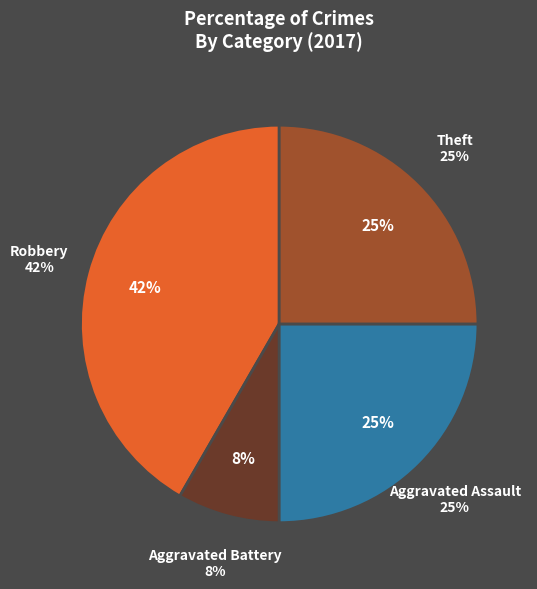

The Theft slice represents 25% of the pie. True or false?

True